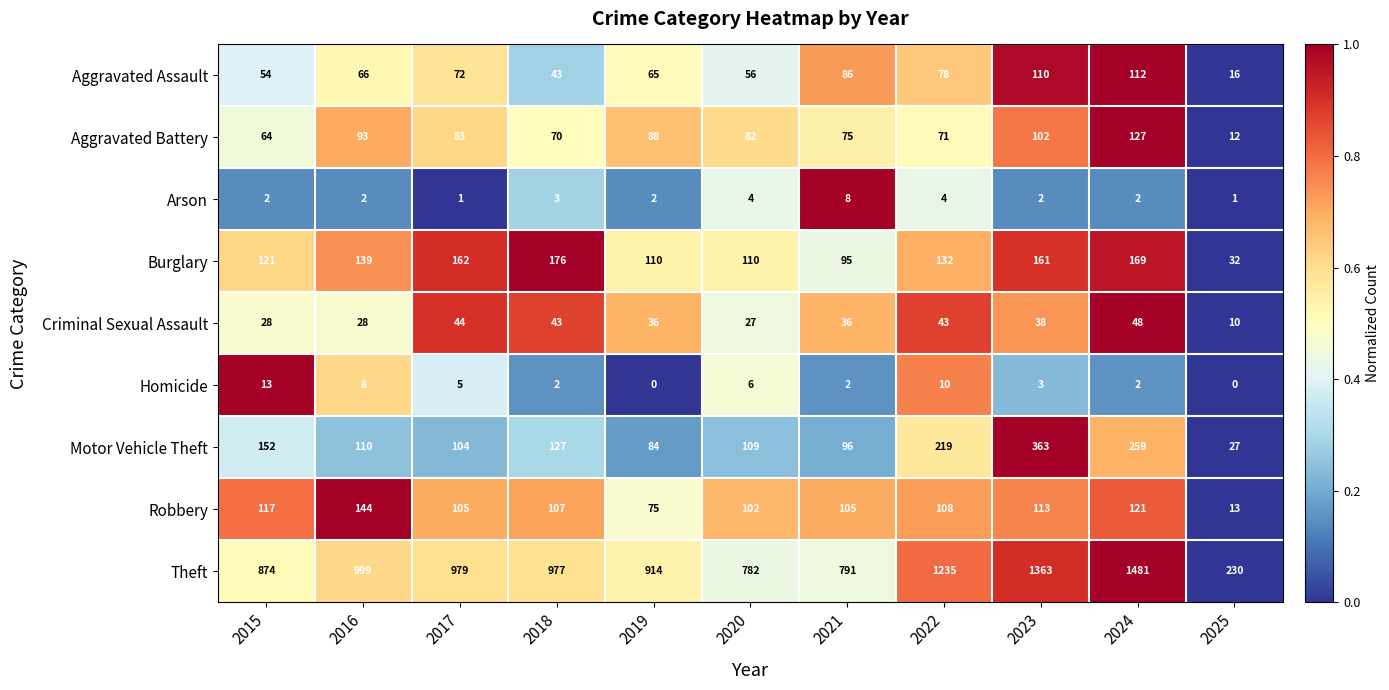

The value of Homicide at 2019 is -8. True or false?

False